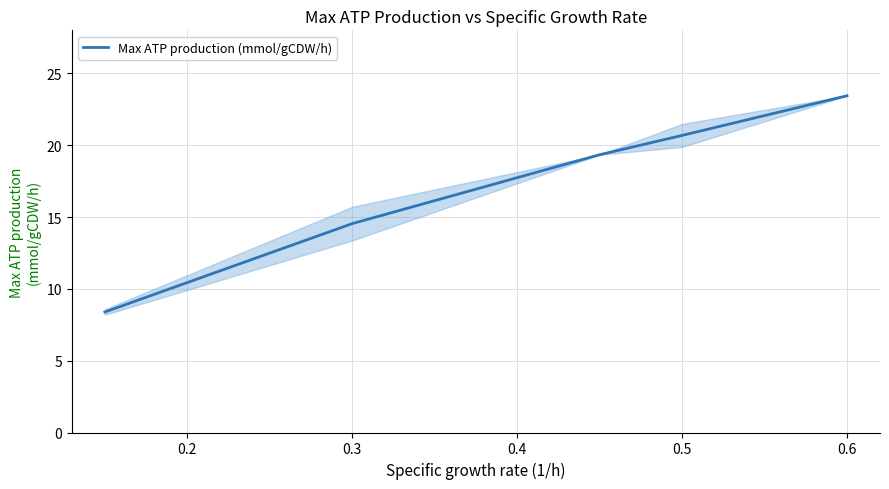

What is the greatest value displayed?

23.4